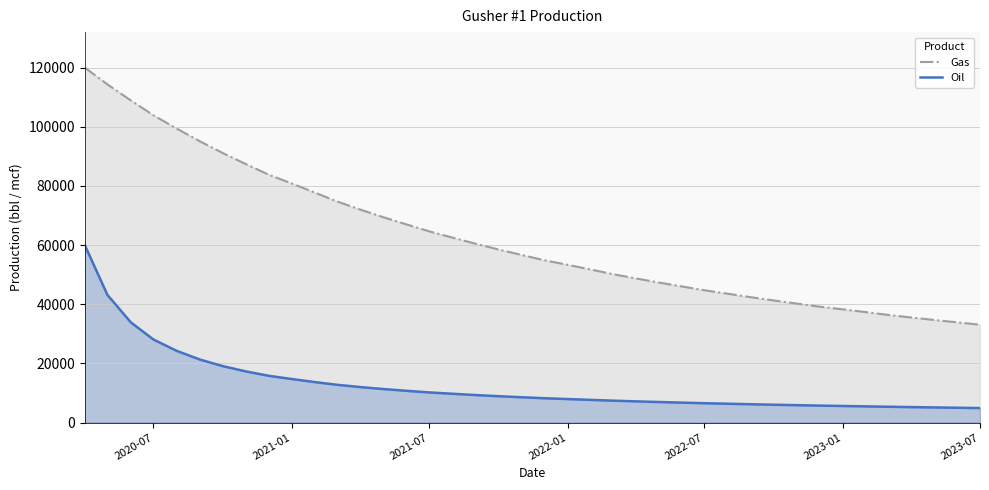

What is the highest value of the Oil series?

60000.0